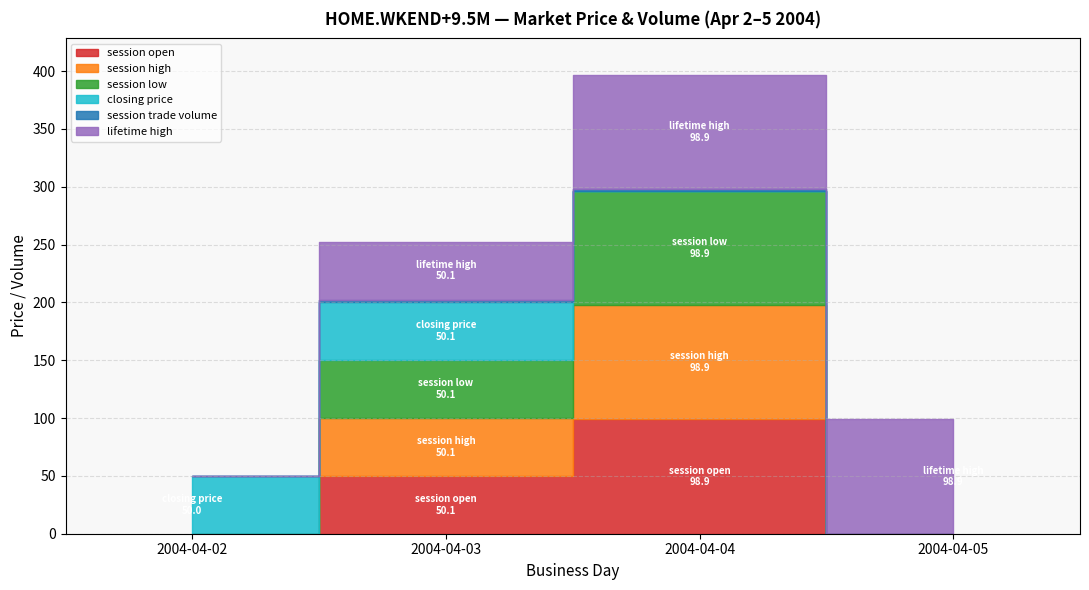

Between 2004-04-02 and 2004-04-03, which series saw the biggest shift?

session open